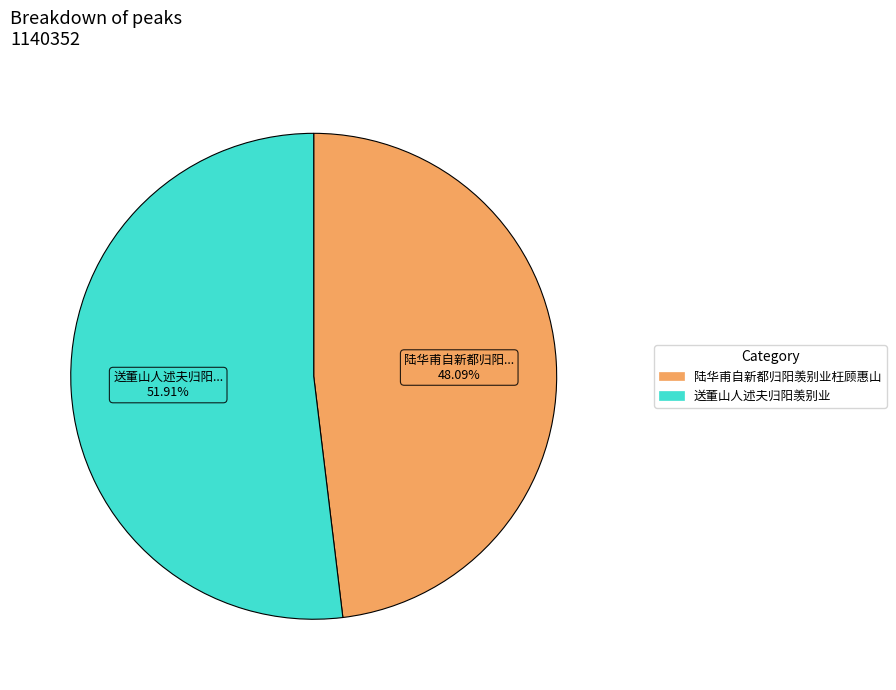

To the nearest percent, what portion does 陆华甫自新都归阳羡别业枉顾惠山 represent?

48%